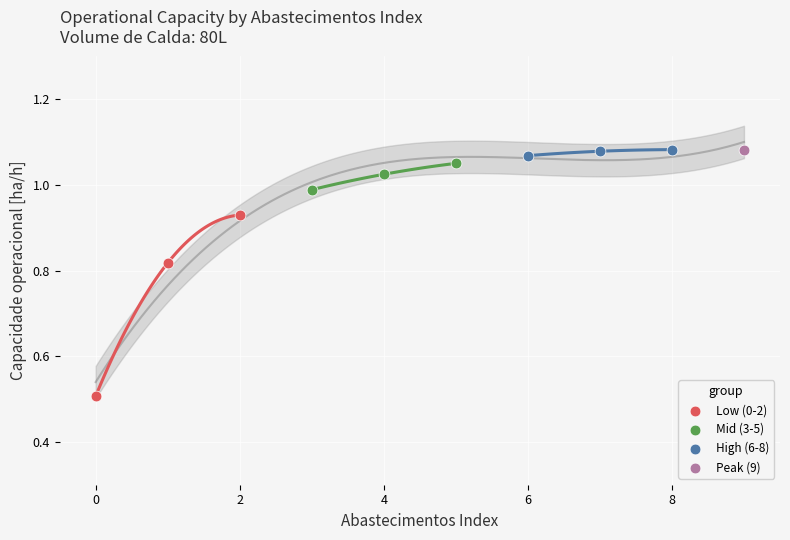

What are all the series names shown in the legend?

Low (0-2), Mid (3-5), High (6-8), Peak (9)